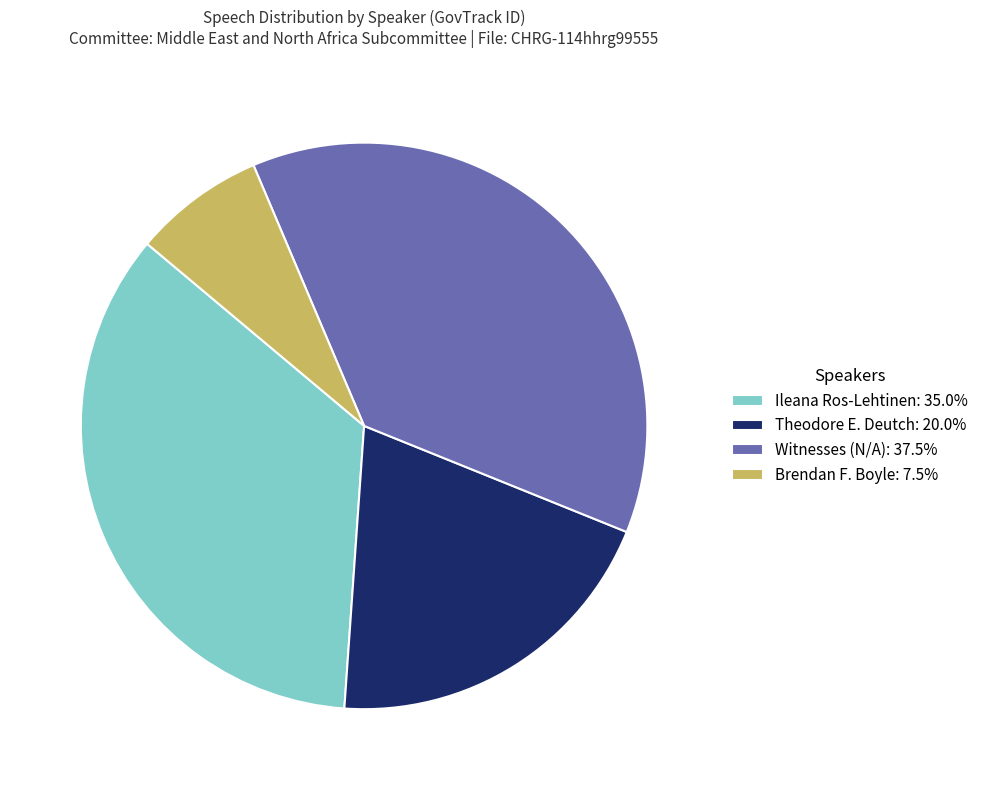

Approximately how many times larger is the value at Witnesses (N/A): 37.5% compared to Theodore E. Deutch: 20.0%?

1.9